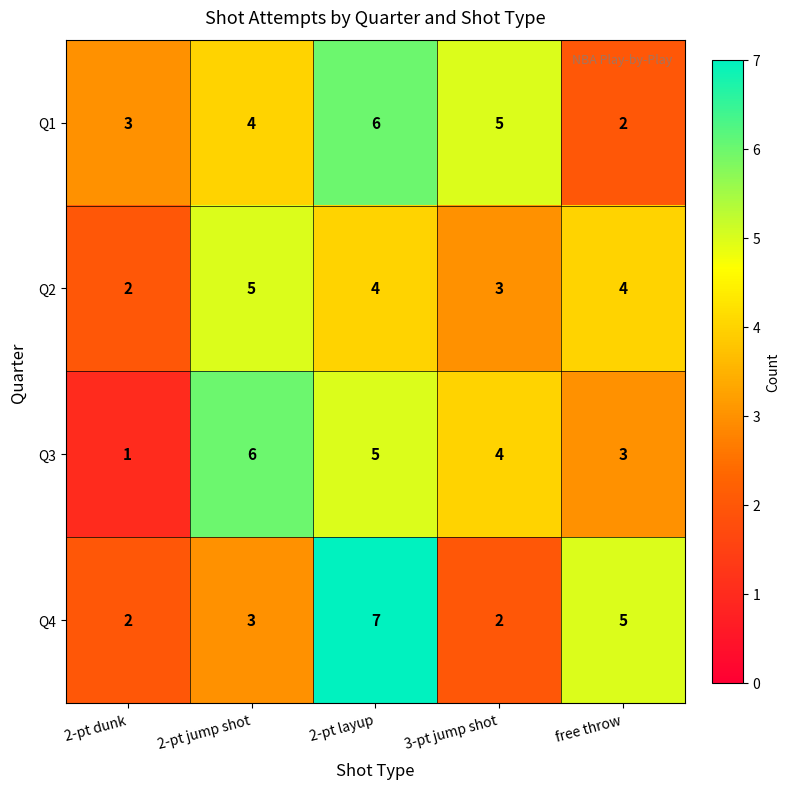

Read the Q2 value at 2-pt layup.

4